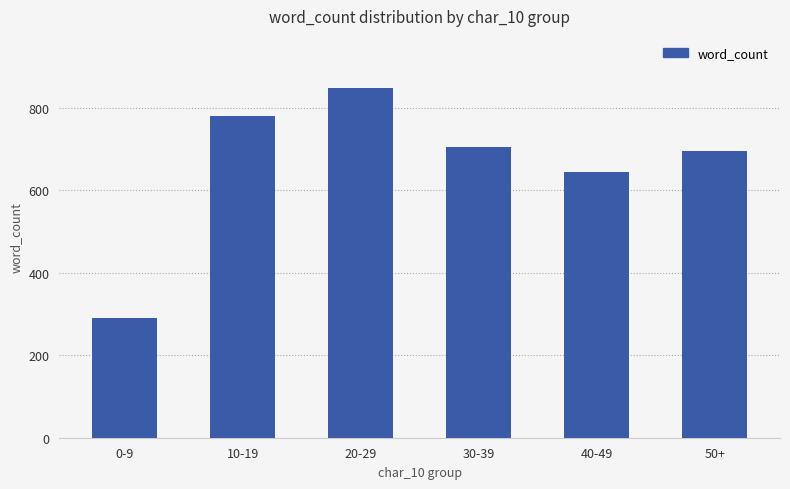

At which label is the value closest to 569?

40-49